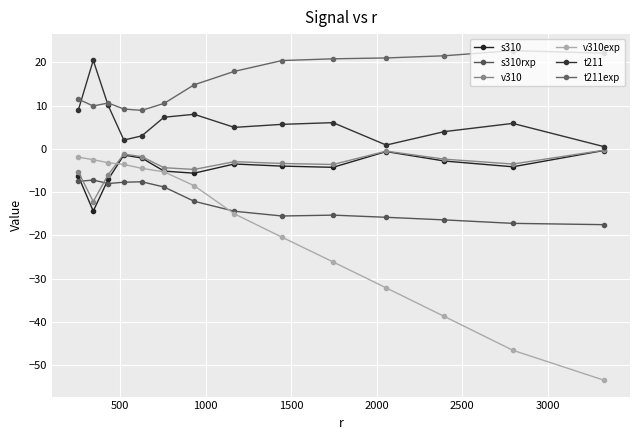

How many interior local peaks does the t211 series have?

4